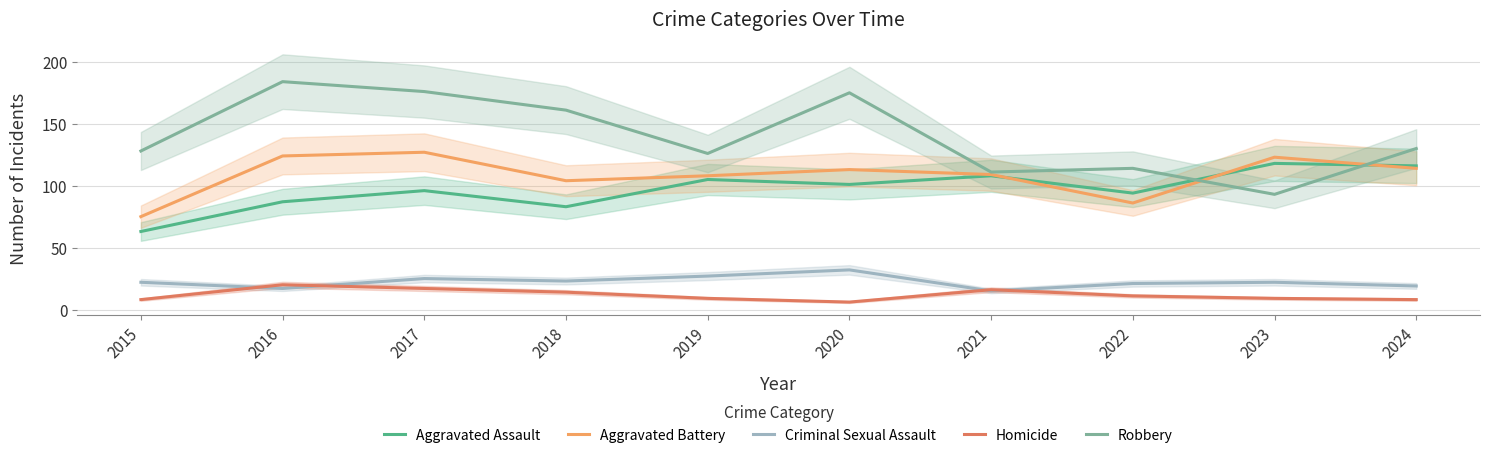

Reading left to right, list all the values displayed in this chart.

Aggravated Assault: 63	87	96	83	105	101	108	94	118	116
Aggravated Battery: 75	124	127	104	108	113	109	86	123	114
Criminal Sexual Assault: 22	17	25	23	27	32	15	21	22	19
Homicide: 8	20	17	14	9	6	16	11	9	8
Robbery: 128	184	176	161	126	175	111	114	93	130